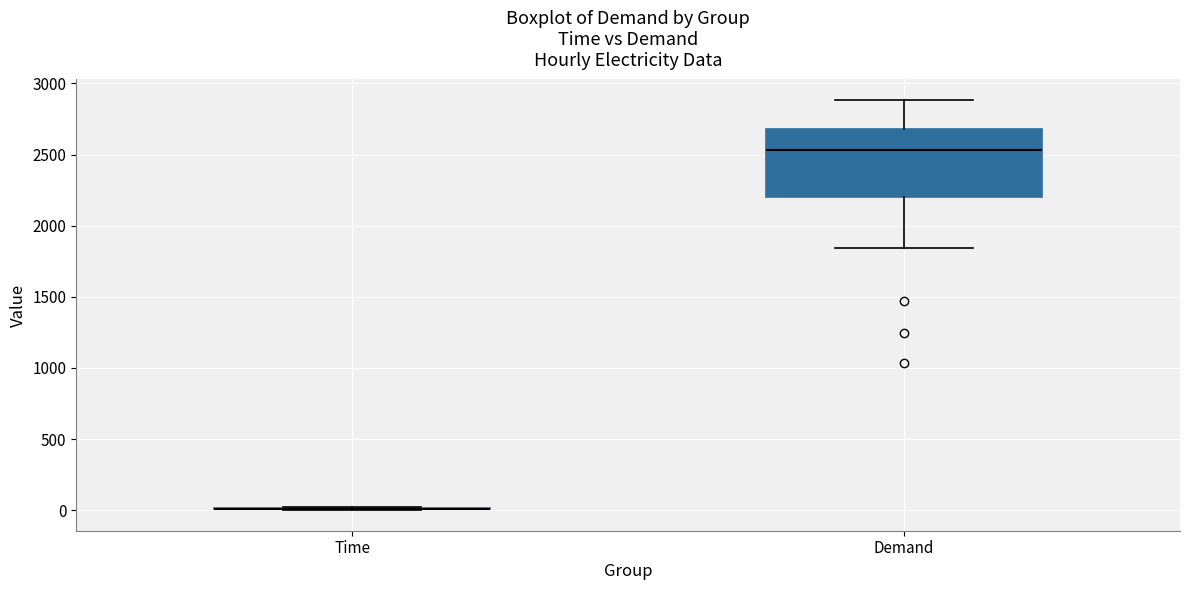

Reading left to right, transcribe this box plot: for each box, give where its median line is, the range the box spans, and where its two whiskers end, as read against the y-axis. The values are not printed on the chart, so give them approximately, as read against the axis.

Time: box collapsed to a line at 0, whiskers 0 to 0
Demand: median 2550, box 2200 to 2700, whiskers 1850 to 2900